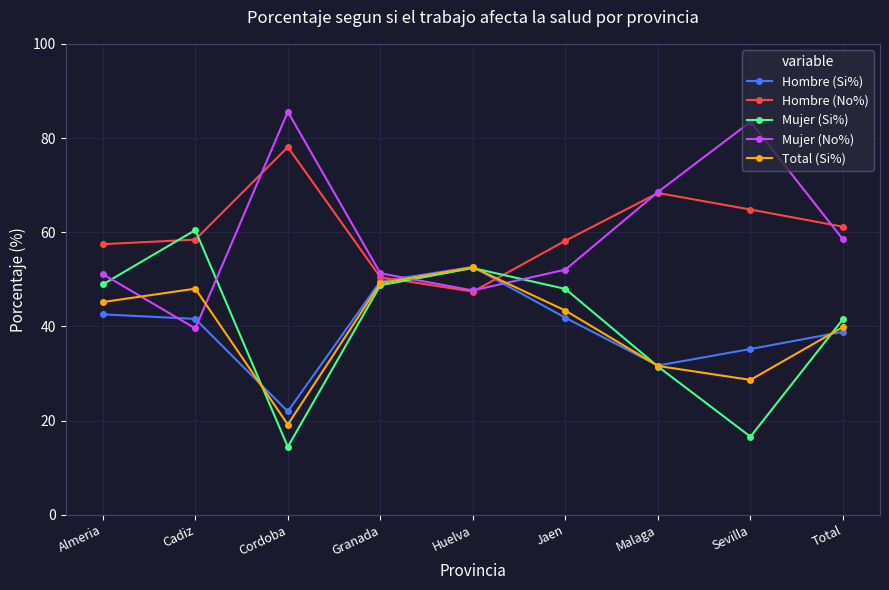

At how many categories does at least one series exceed 16?

9